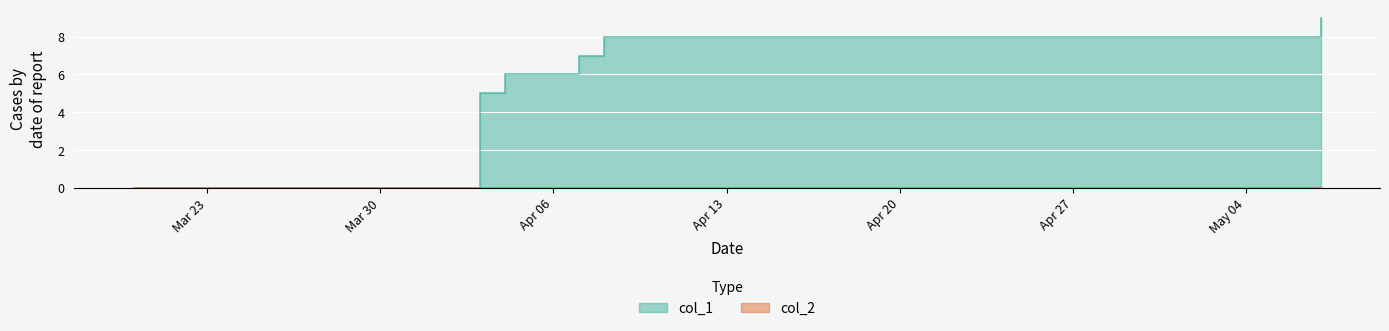

Reading left to right, extract all data points from this chart.

1584664635=0	1585874264=5	1585960649=6	1586219831=7	1586306212=8	1588811815=9